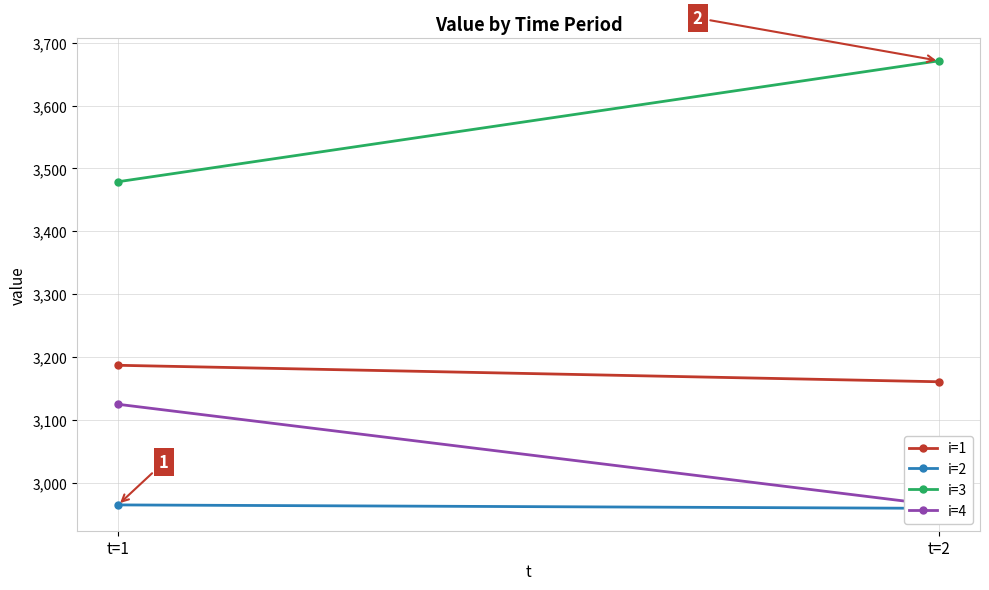

Which label corresponds to the largest value in the chart?

t=2